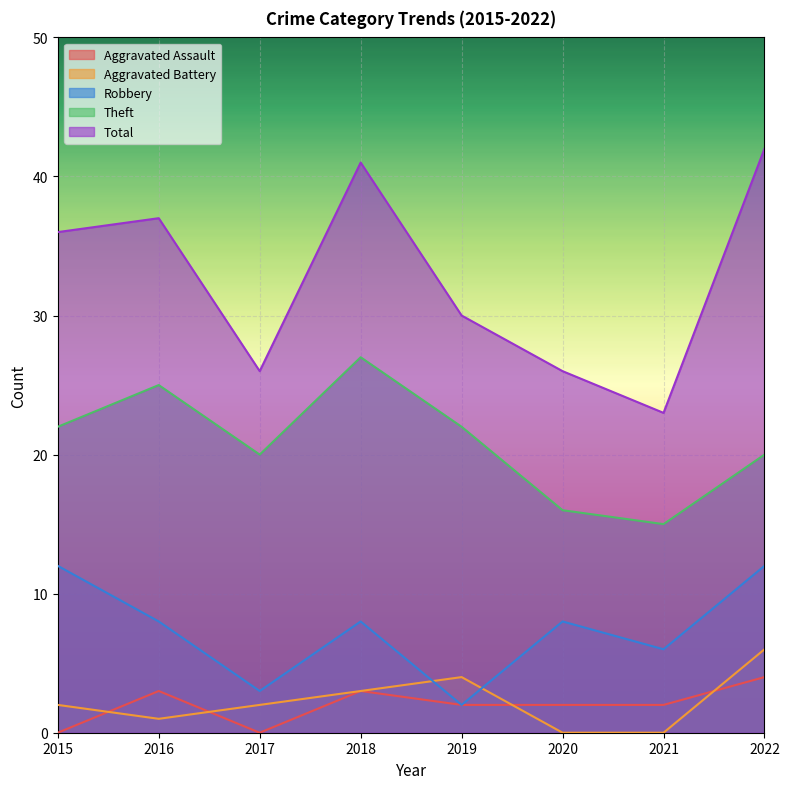

Where is the first local maximum for Total?

2016